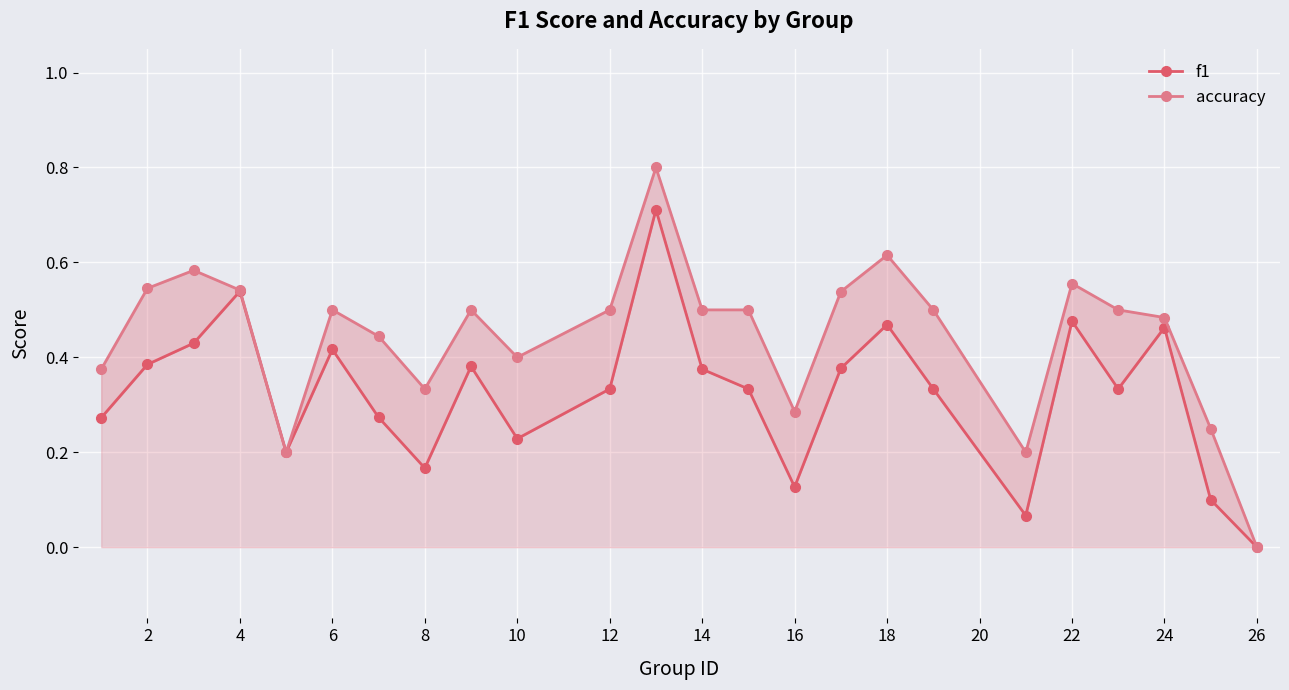

Count the number of data series in this chart.

2